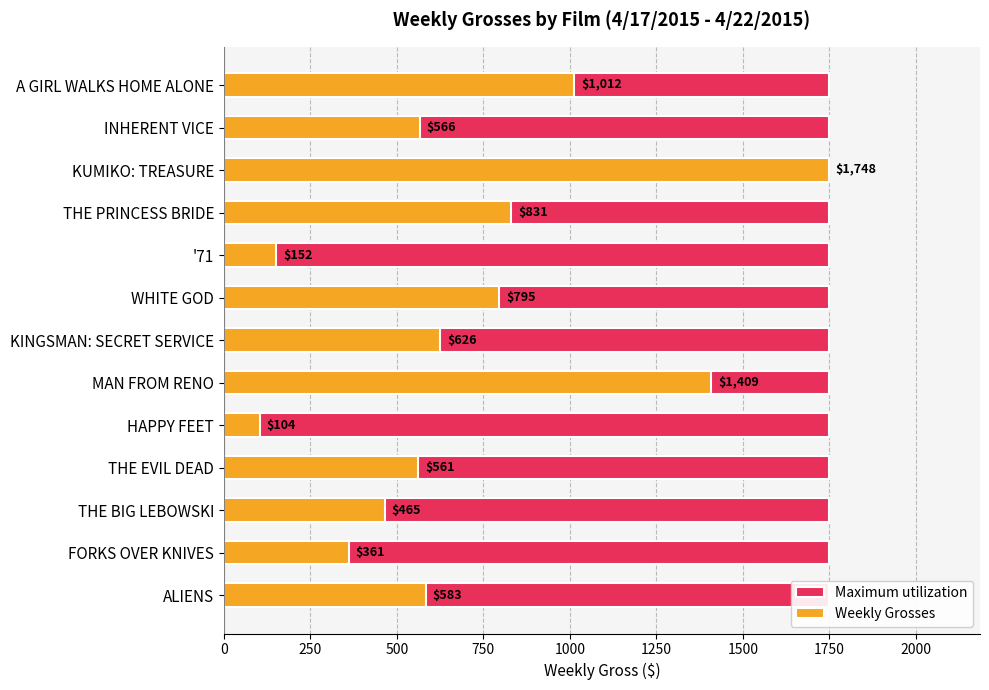

Which has a higher value, 250 or 1000?

250